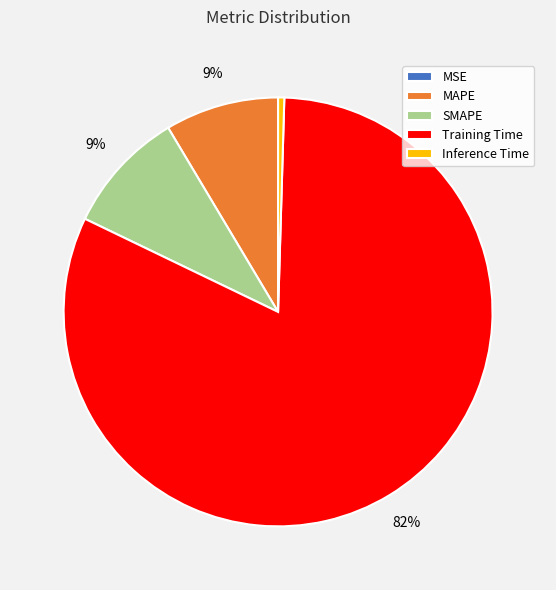

The Training Time slice represents 82% of the pie. True or false?

True